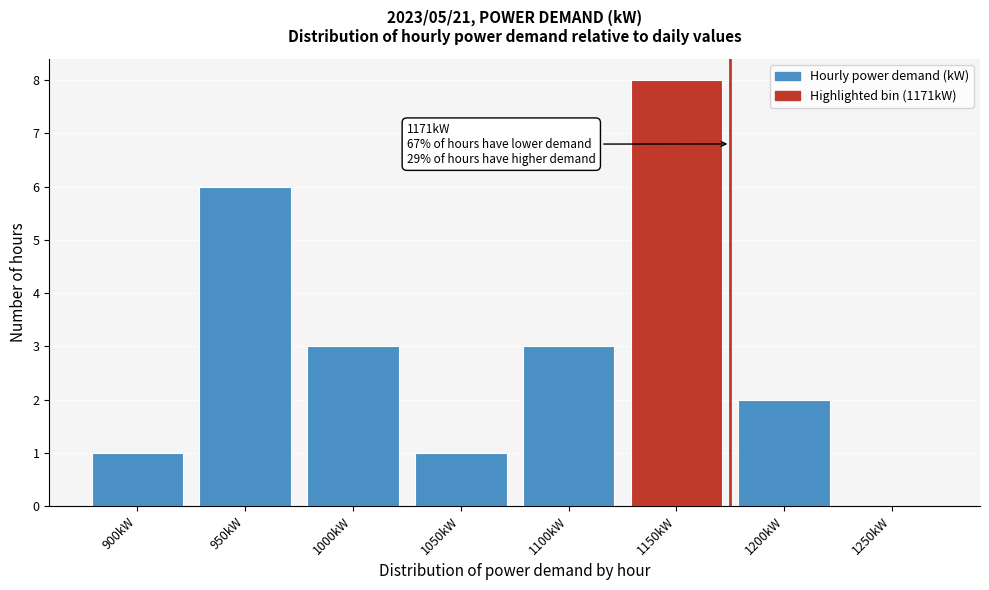

Reading left to right, transcribe all the data shown in this chart.

900kW=1	950kW=6	1000kW=3	1050kW=1	1100kW=3	1150kW=8	1200kW=2	1250kW=0